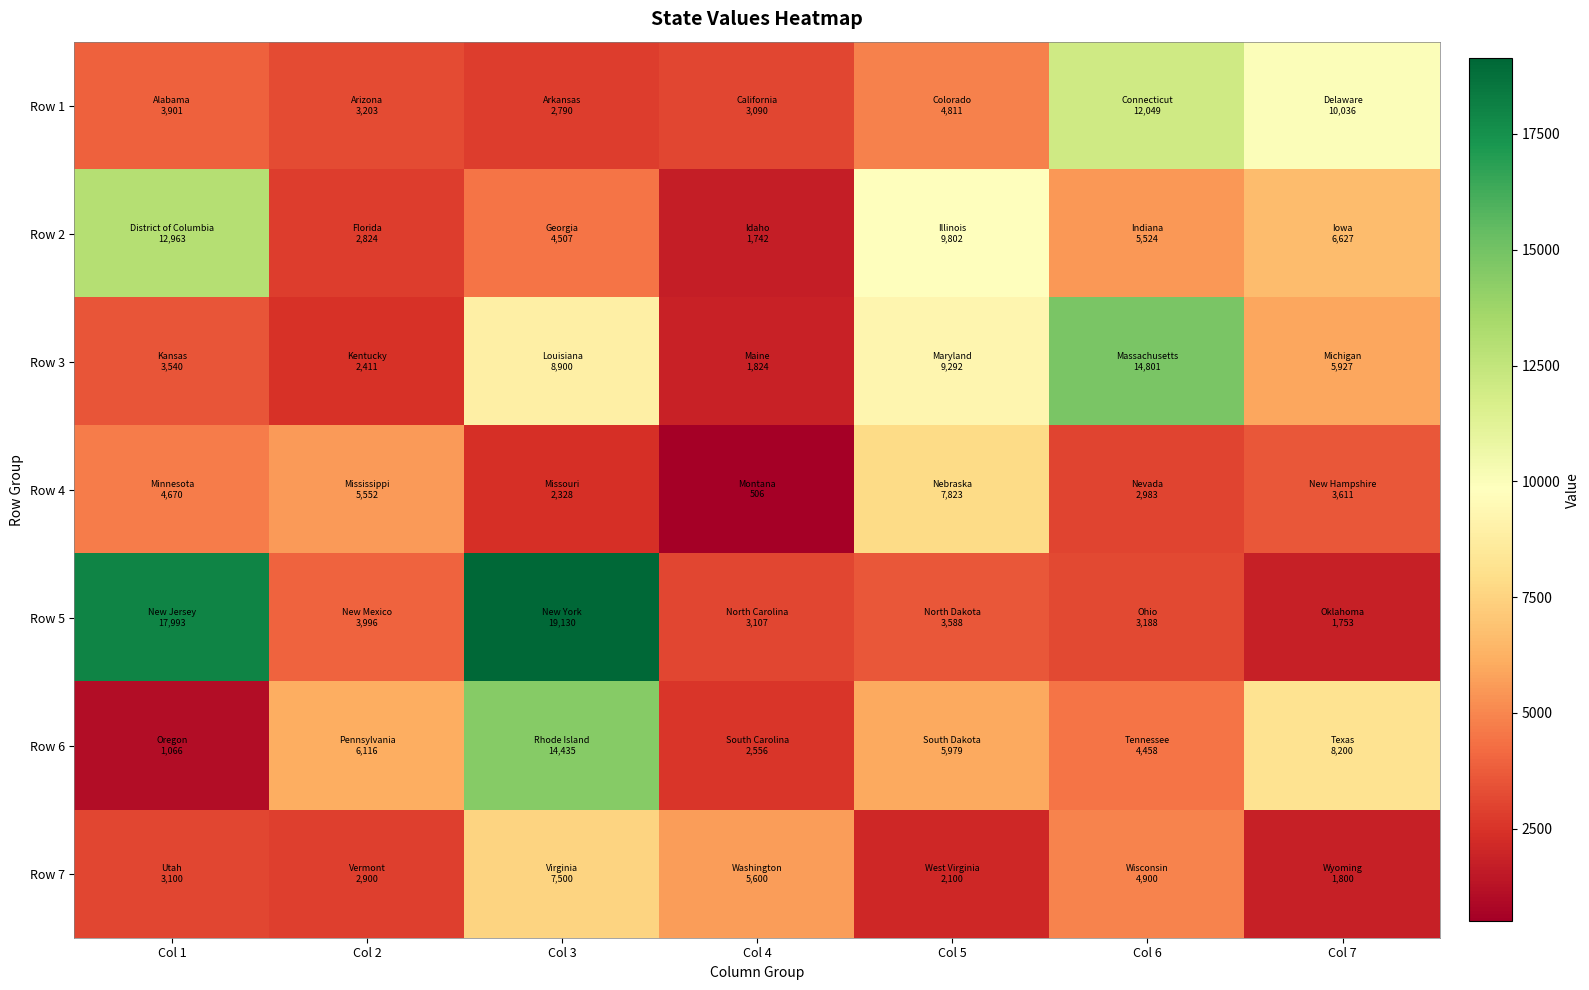

What is the total value across all series at Col 7?

37953.9